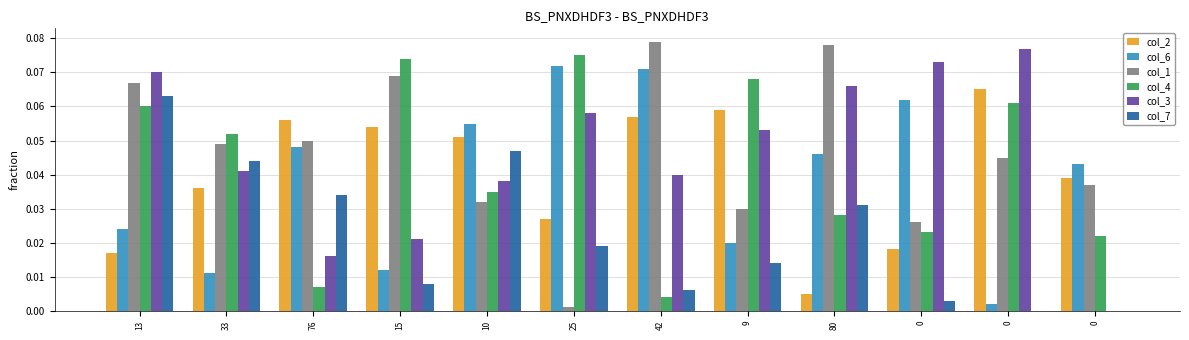

How many categories are shown in the chart?

12